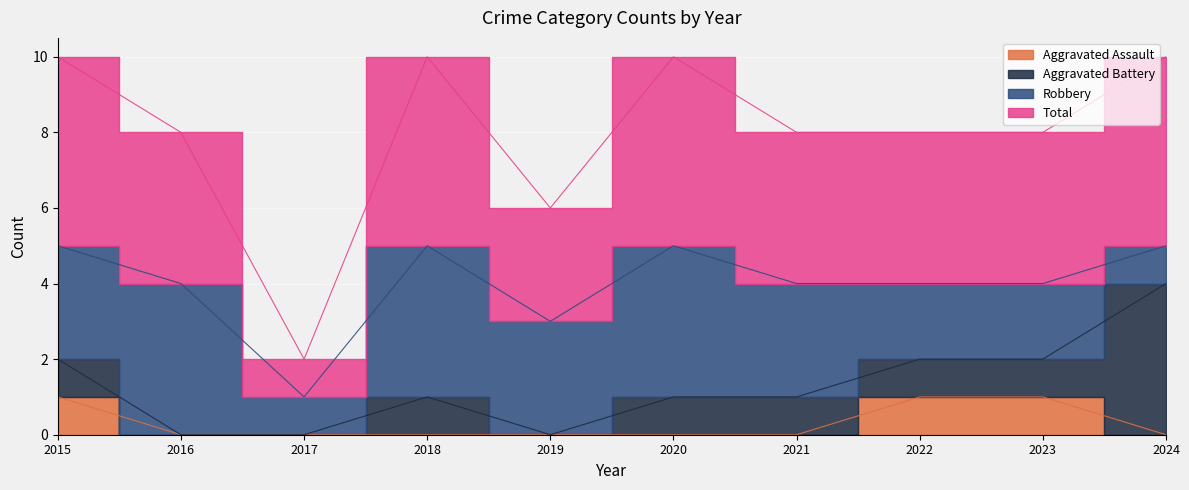

True or false: Total and Aggravated Assault intersect in this chart.

False